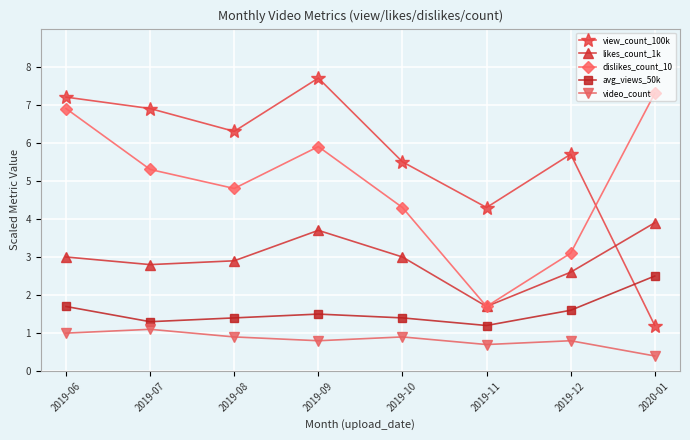

Is the value of video_count at 2019-09 greater than the value of dislikes_count_10 at 2019-06?

No